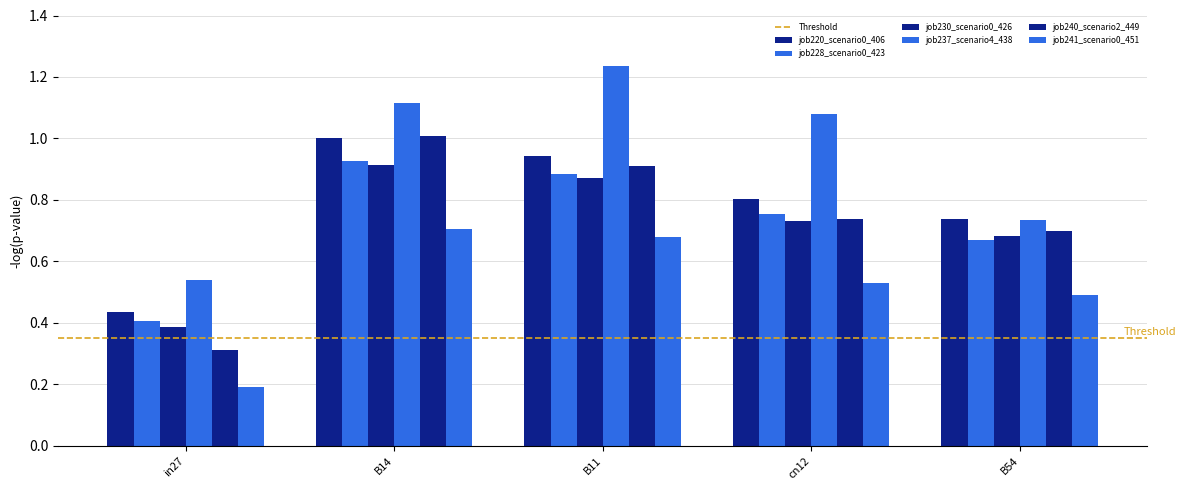

Does the chart contain stacked bars?

No